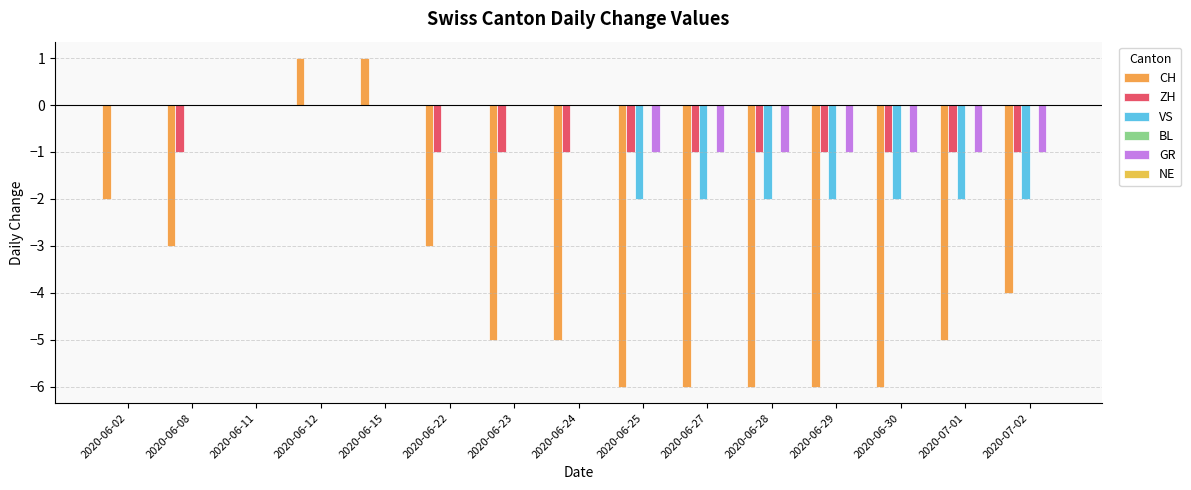

Is it true that CH equals -9 at 2020-06-28?

False